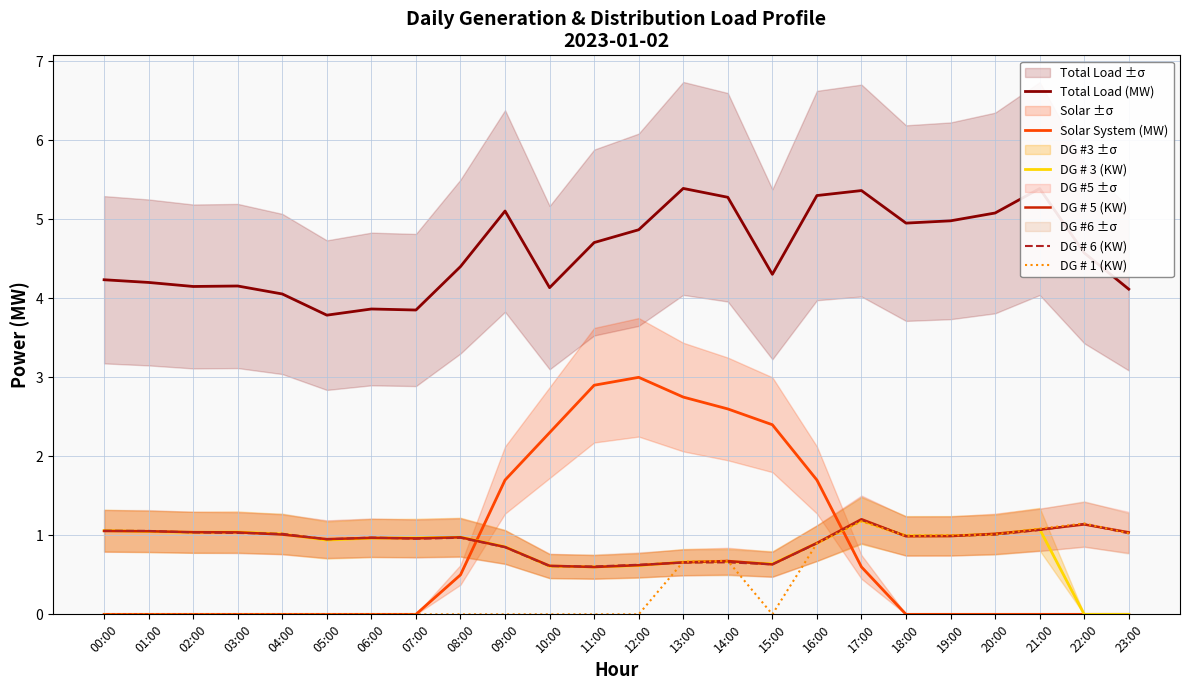

How many interior local peaks does the Solar System (MW) series have?

1